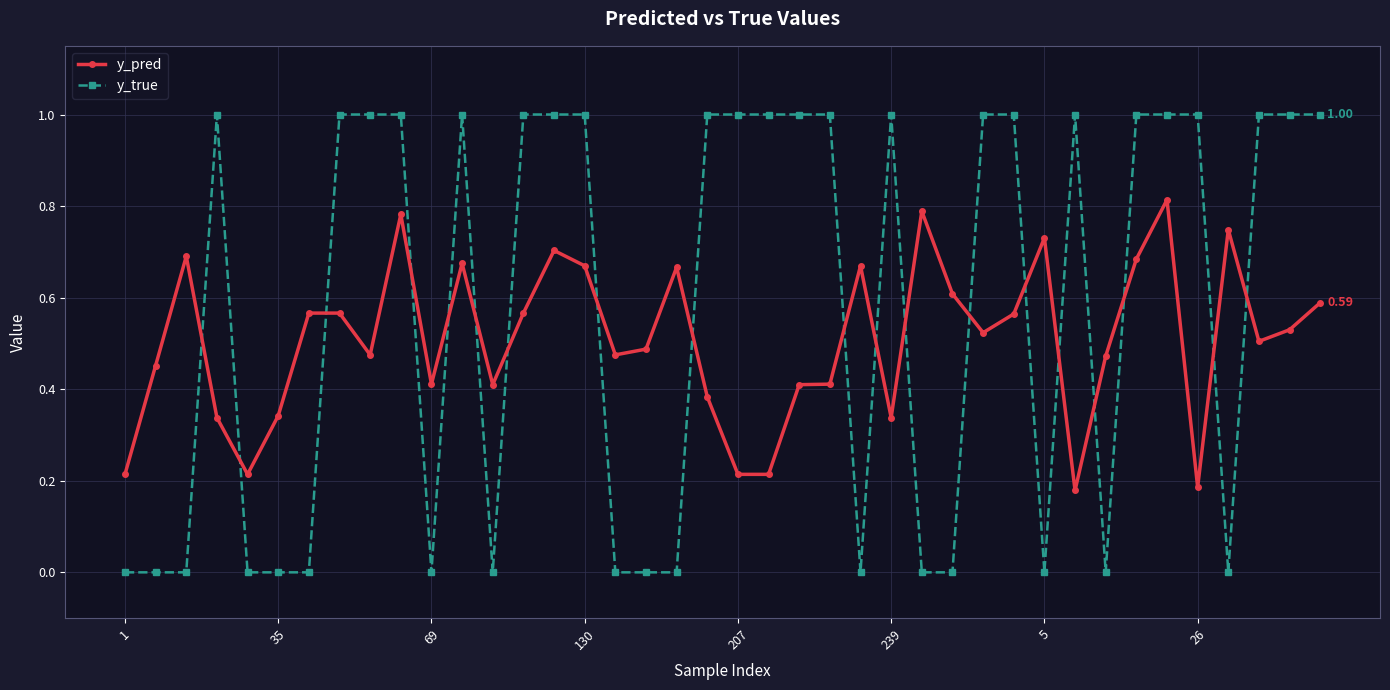

What are all the series names shown in the legend?

y_pred, y_true